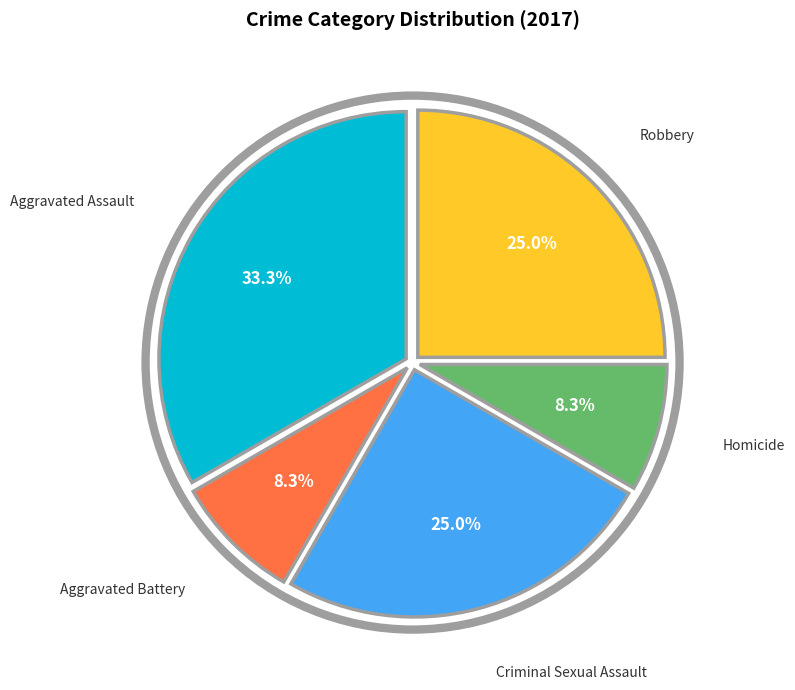

Is there any slice that represents more than half of the pie?

No